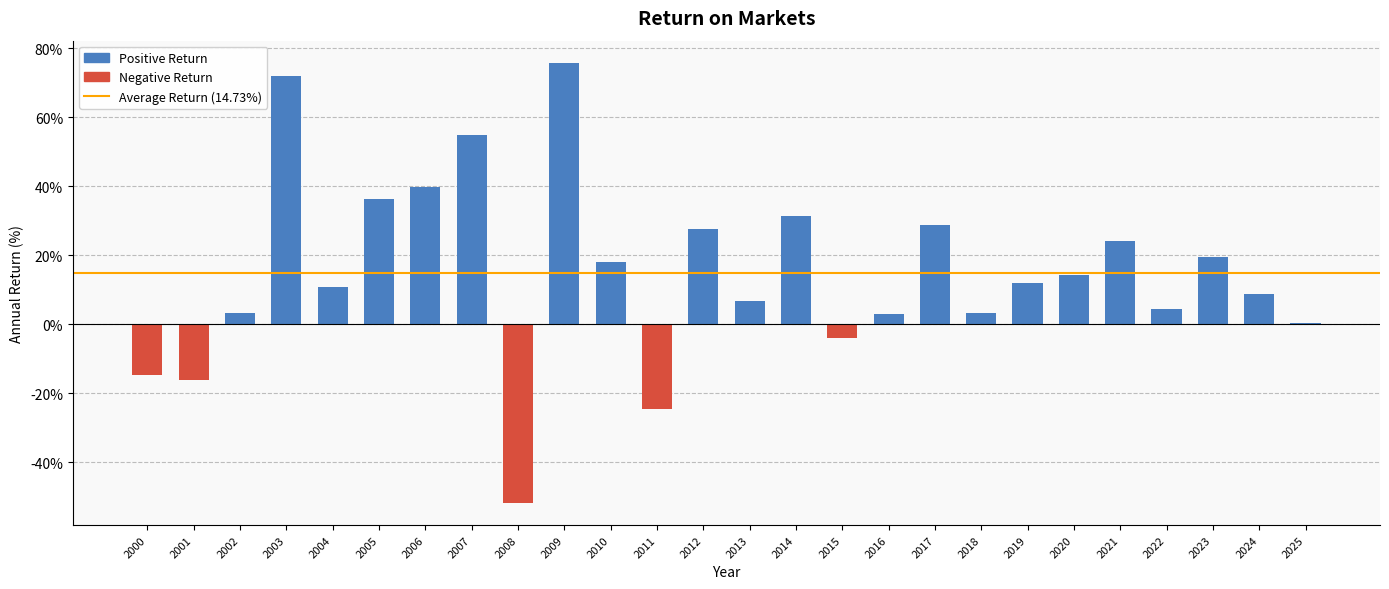

What is the sum of all values?

383.1